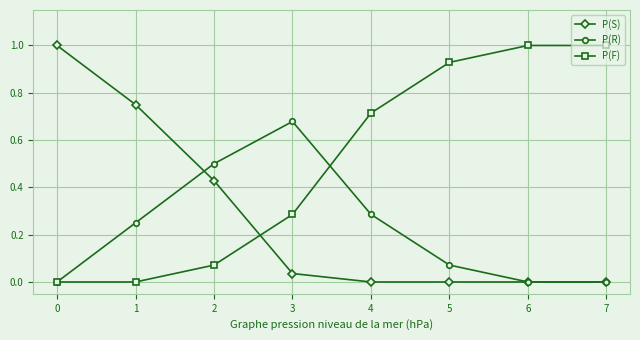

What is the difference between the highest and lowest values at 0?

1.0